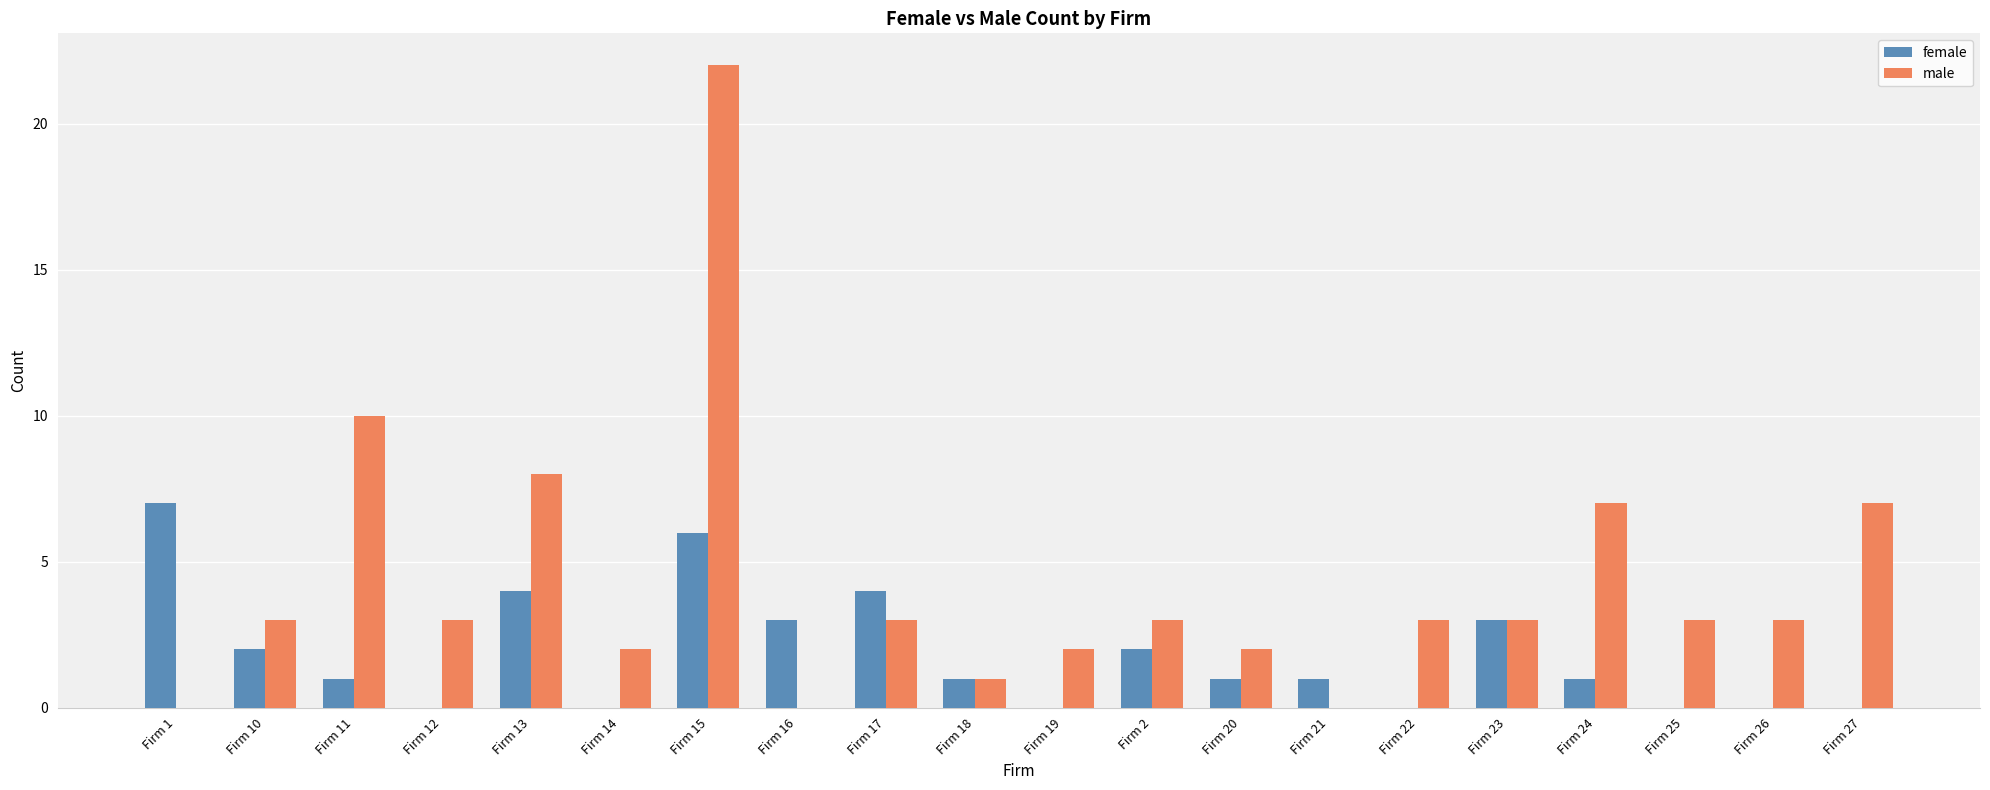

What is the greatest value displayed?

22